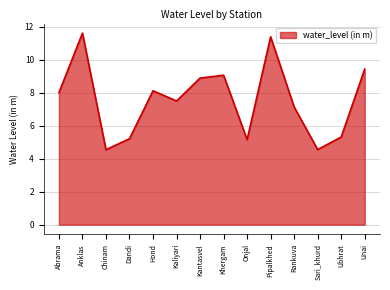

What is the minimum value shown in the chart?

4.5